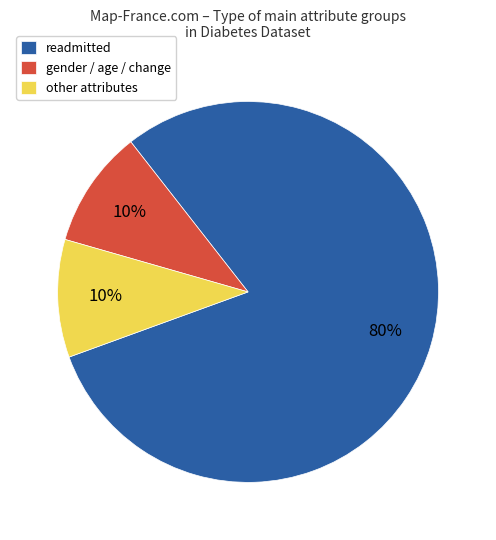

Which category accounts for the majority?

readmitted